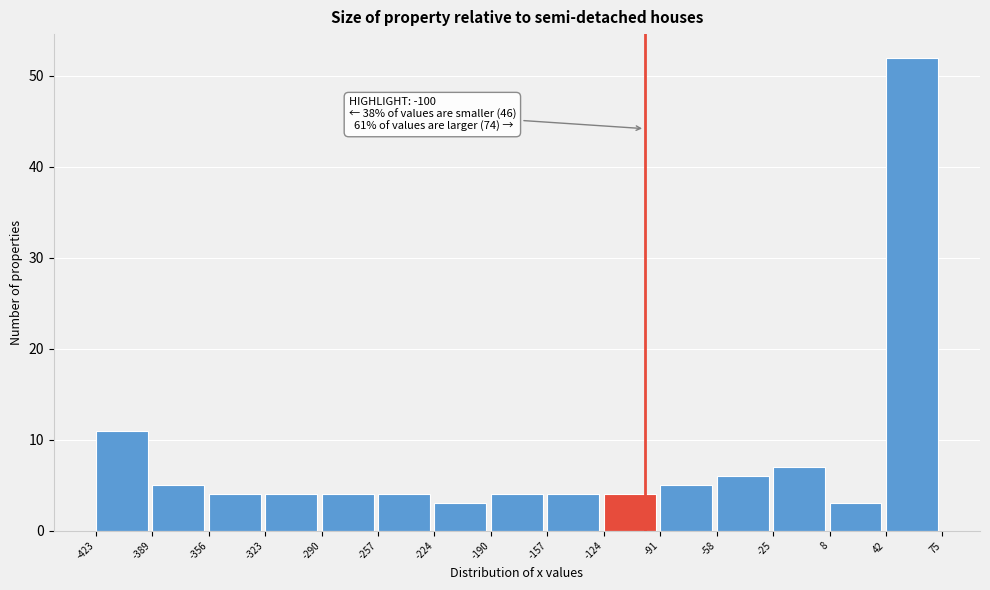

Which range on the x-axis has the tallest bar?

42 to 75